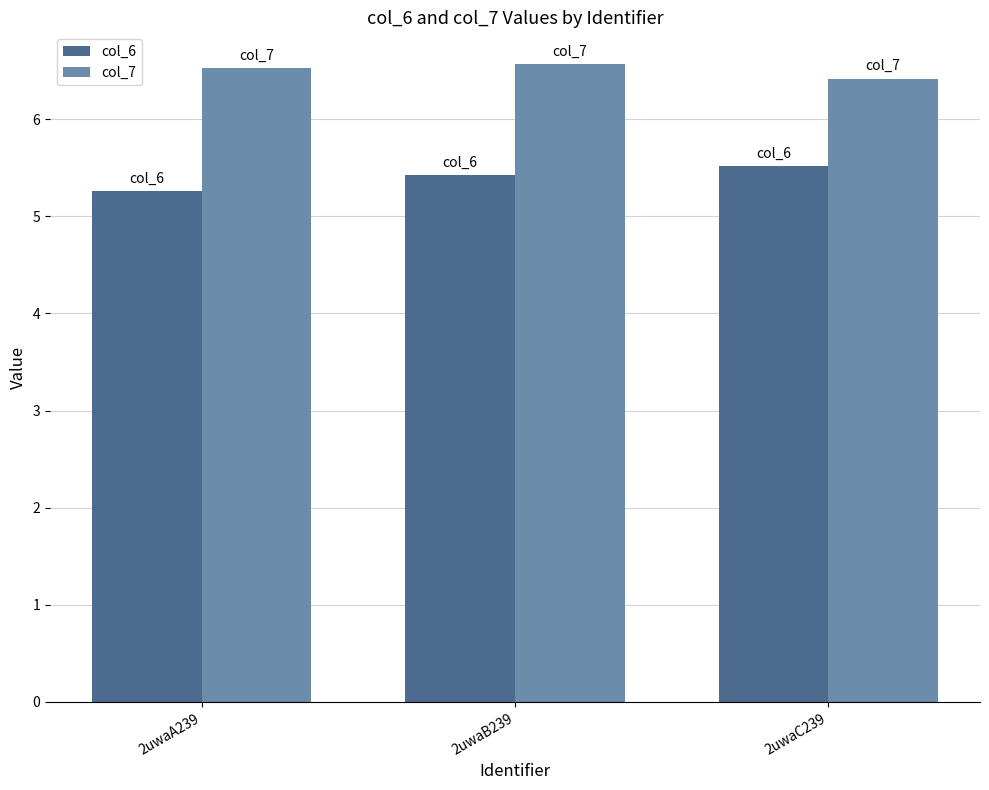

How many col_6 values are between 5 and 6?

3